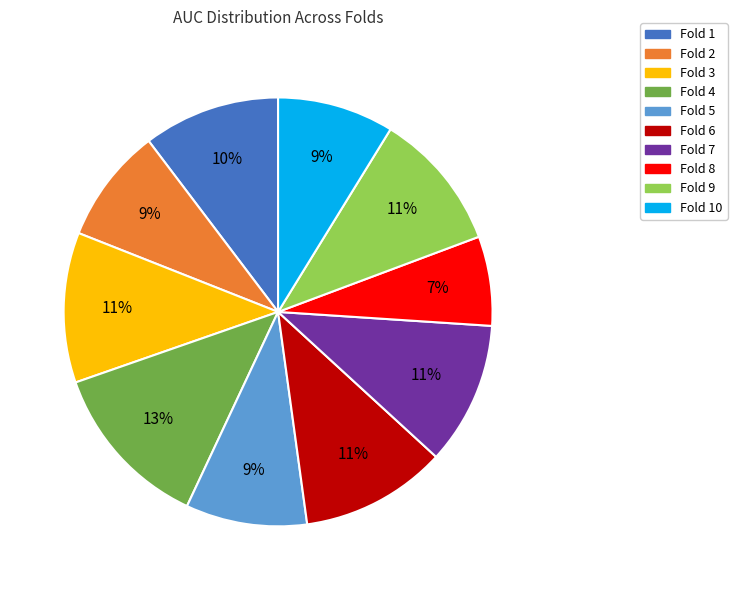

To the nearest percent, what is the combined percentage of Fold 10 and Fold 5?

18%